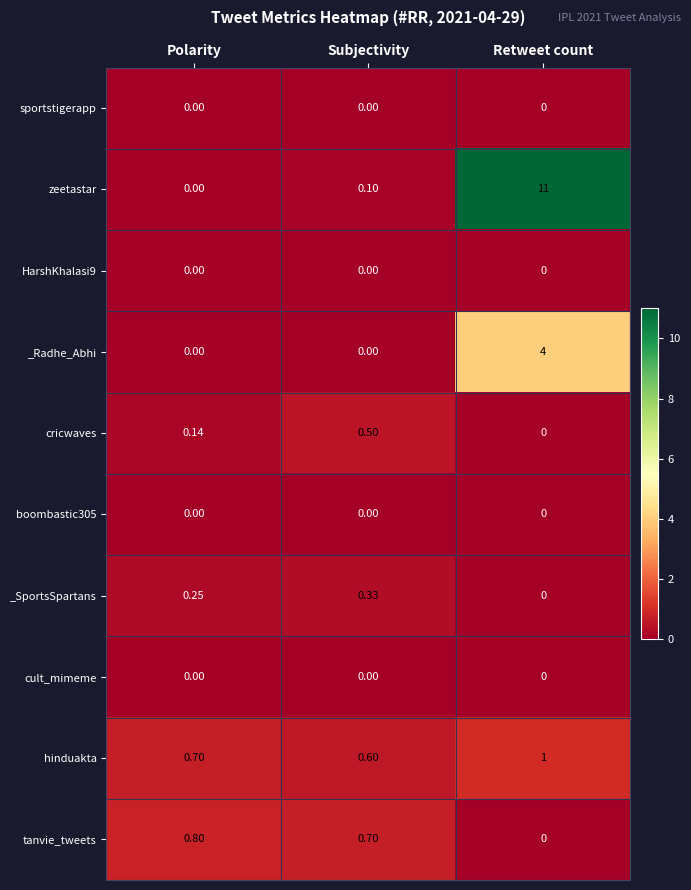

Count the number of data series in this chart.

10